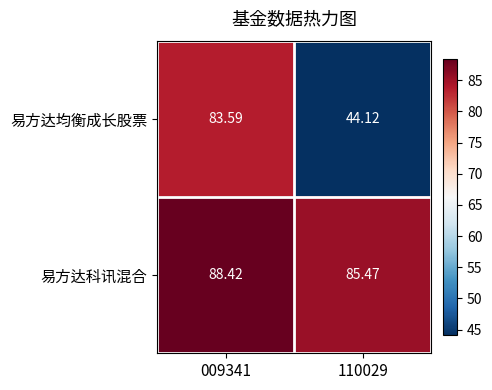

Is the value of 易方达科讯混合 at 009341 greater than the value of 易方达均衡成长股票 at 110029?

Yes